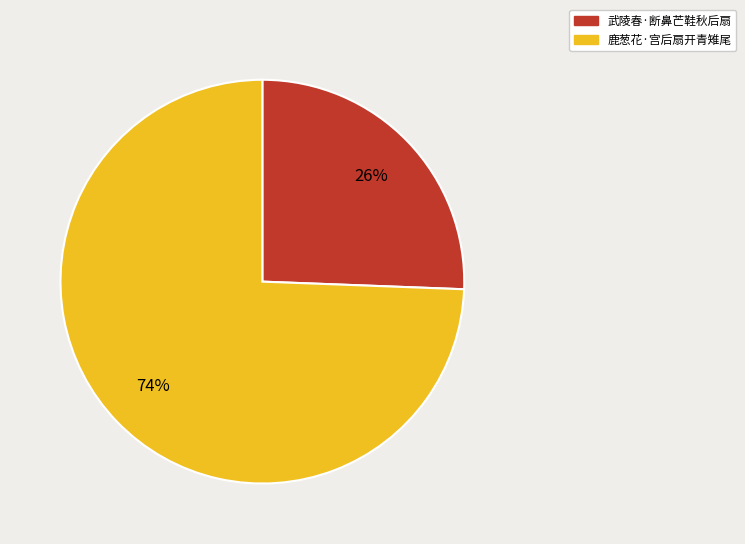

Rank the categories by value from highest to lowest.

鹿葱花·宫后扇开青雉尾, 武陵春·断鼻芒鞋秋后扇